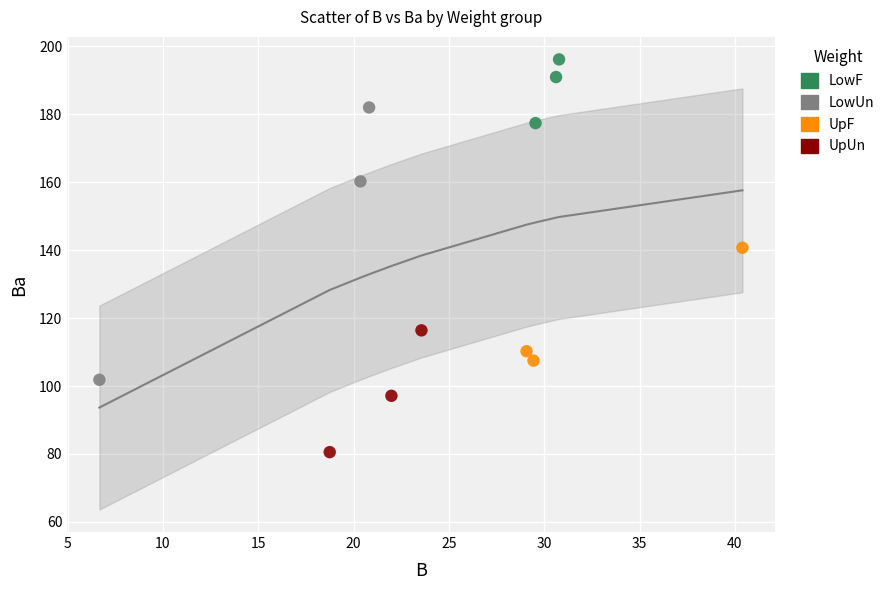

Which series contains the highest Y value?

LowF